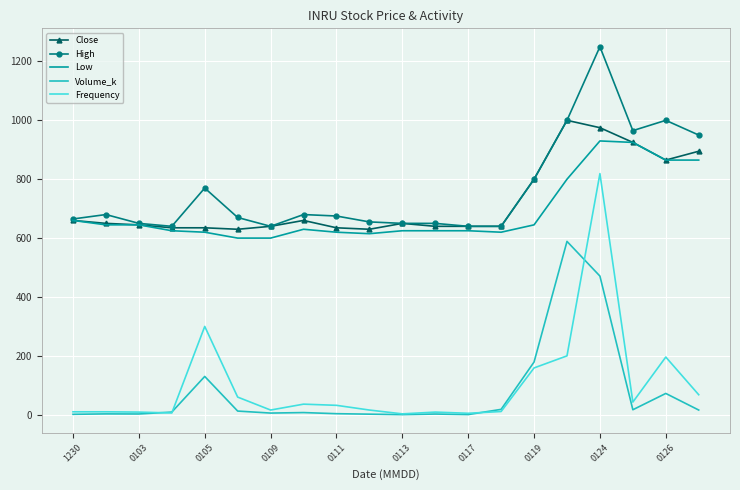

What is the maximum value for Close?

1000.0